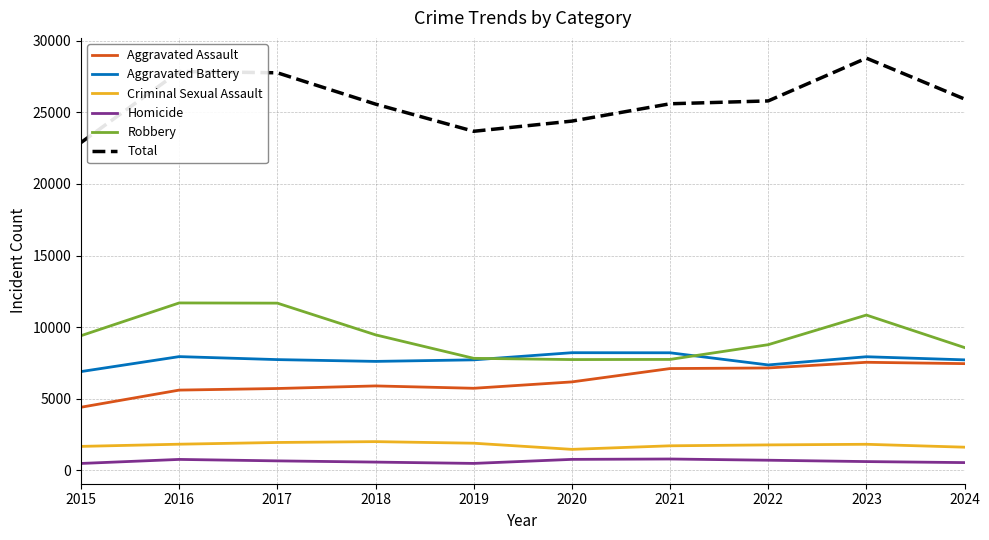

List the series in order of their peak value, lowest first.

Homicide, Criminal Sexual Assault, Aggravated Assault, Aggravated Battery, Robbery, Total